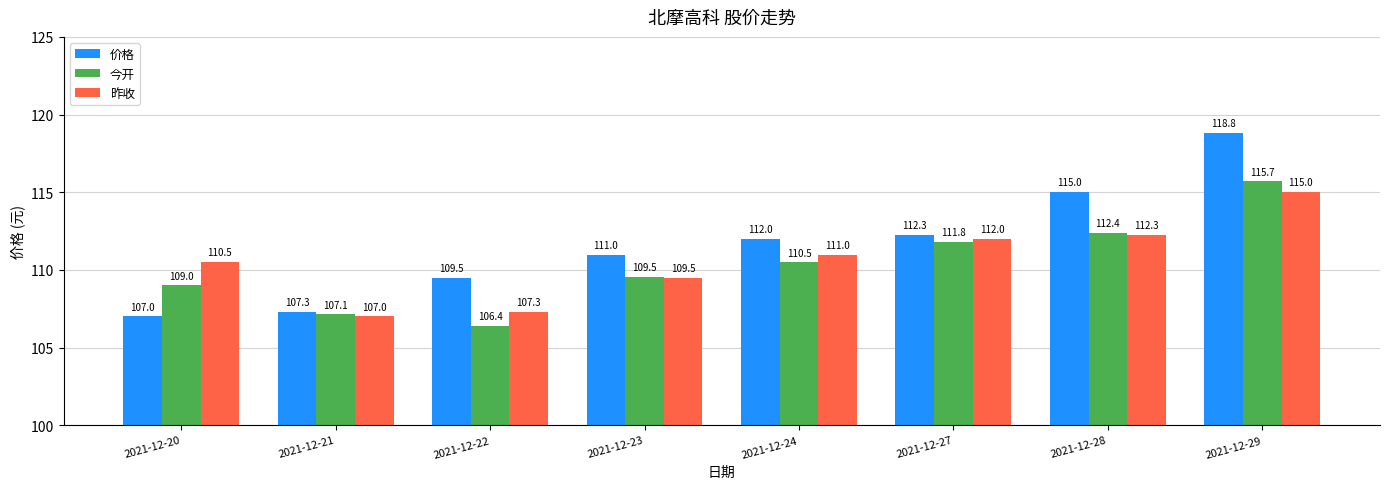

How many data points does each series have?

8